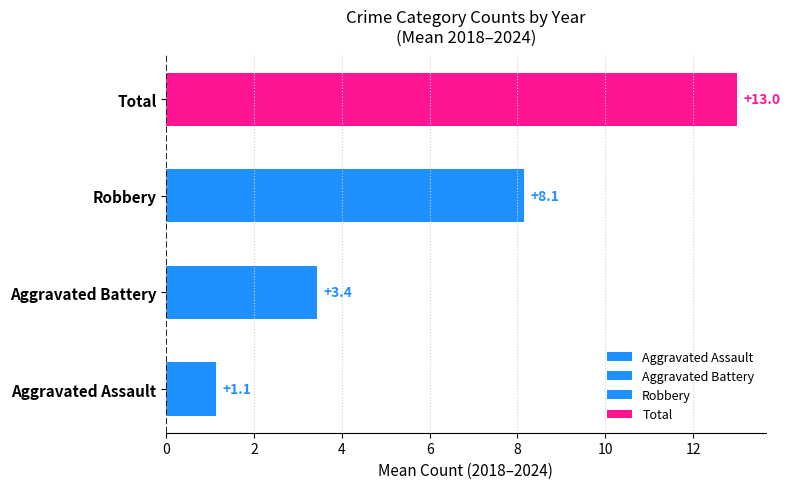

What is the value of the Aggravated Assault bar at the 10th from the left?

1